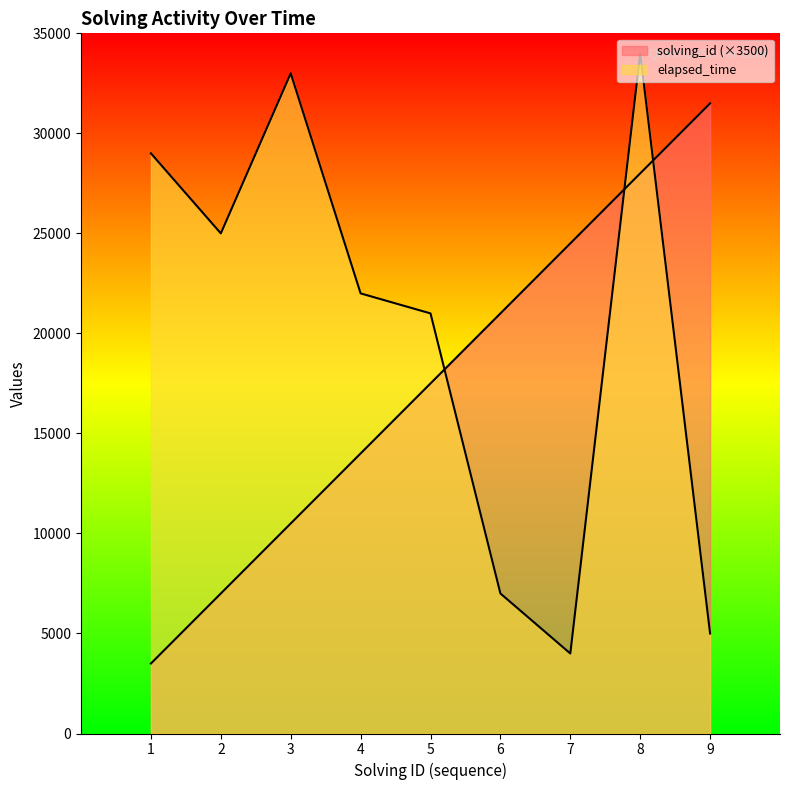

Which category has the lowest value in the elapsed_time series?

7